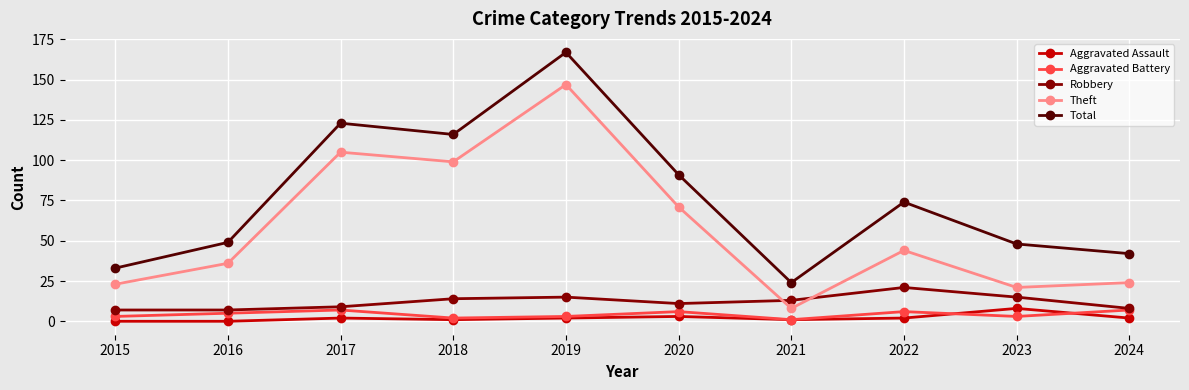

What are all the series names shown in the legend?

Aggravated Assault, Aggravated Battery, Robbery, Theft, Total